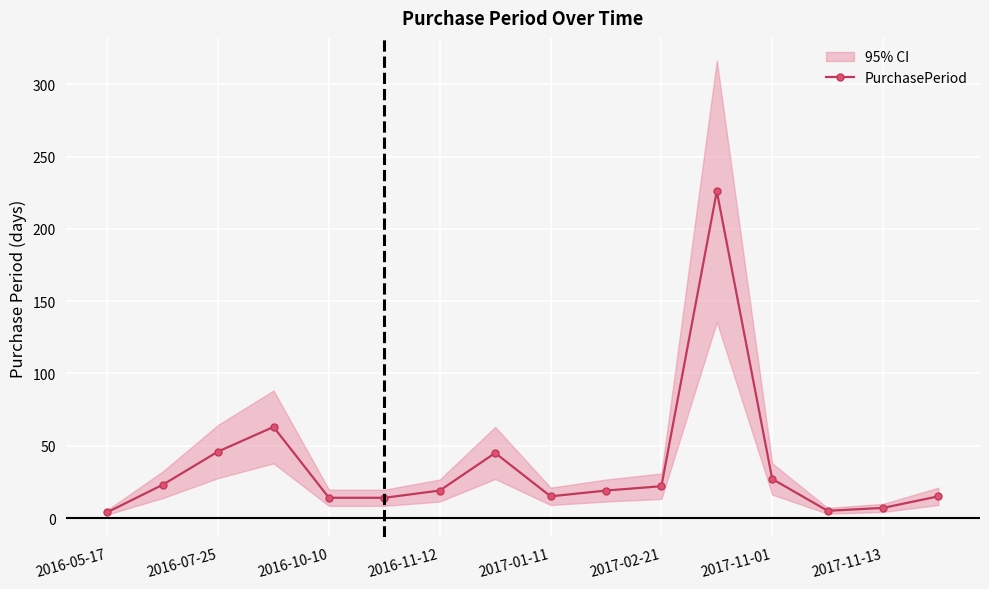

The PurchasePeriod series shows 46 at 2016-07-25. True or false?

True